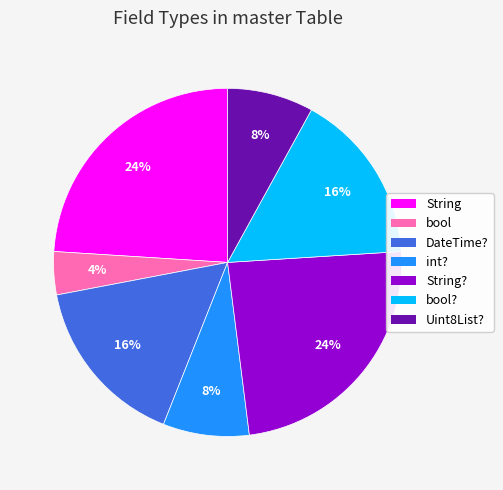

To the nearest percent, what is the difference between the largest and smallest slice percentages?

20%